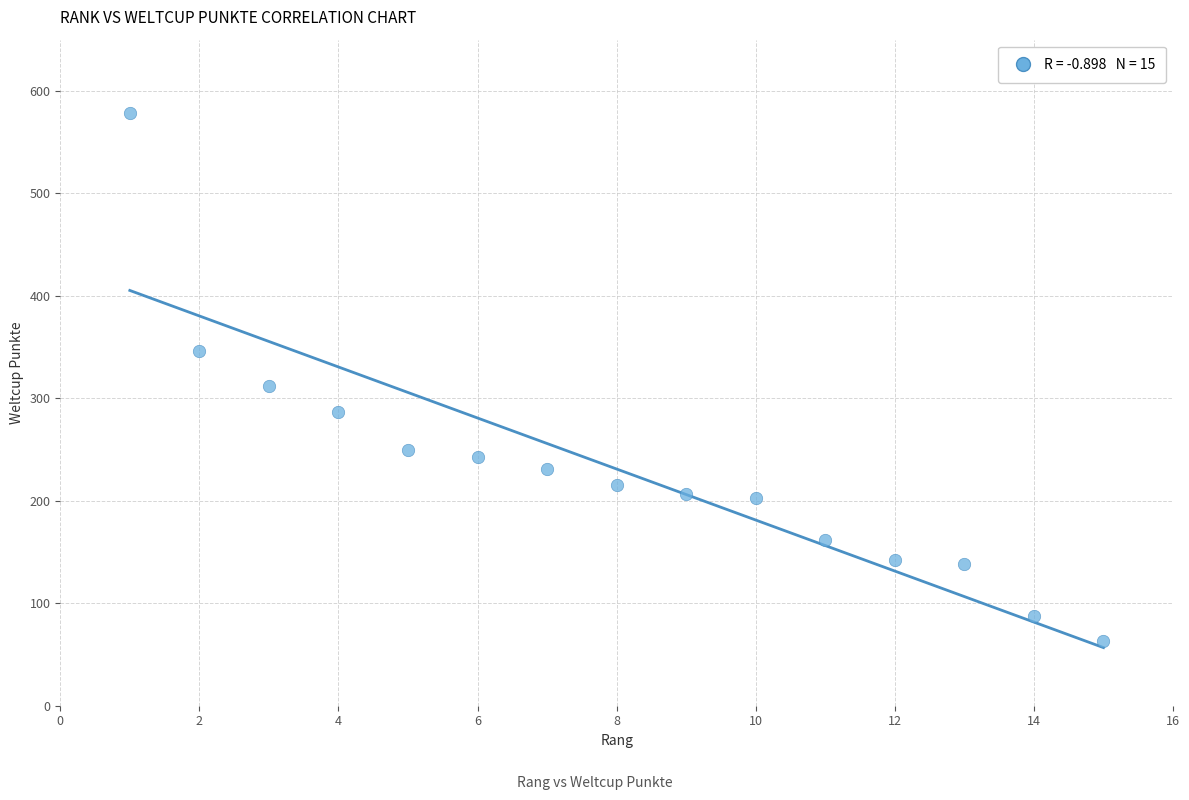

What Y value in the scatter plot is closest to 320?

312